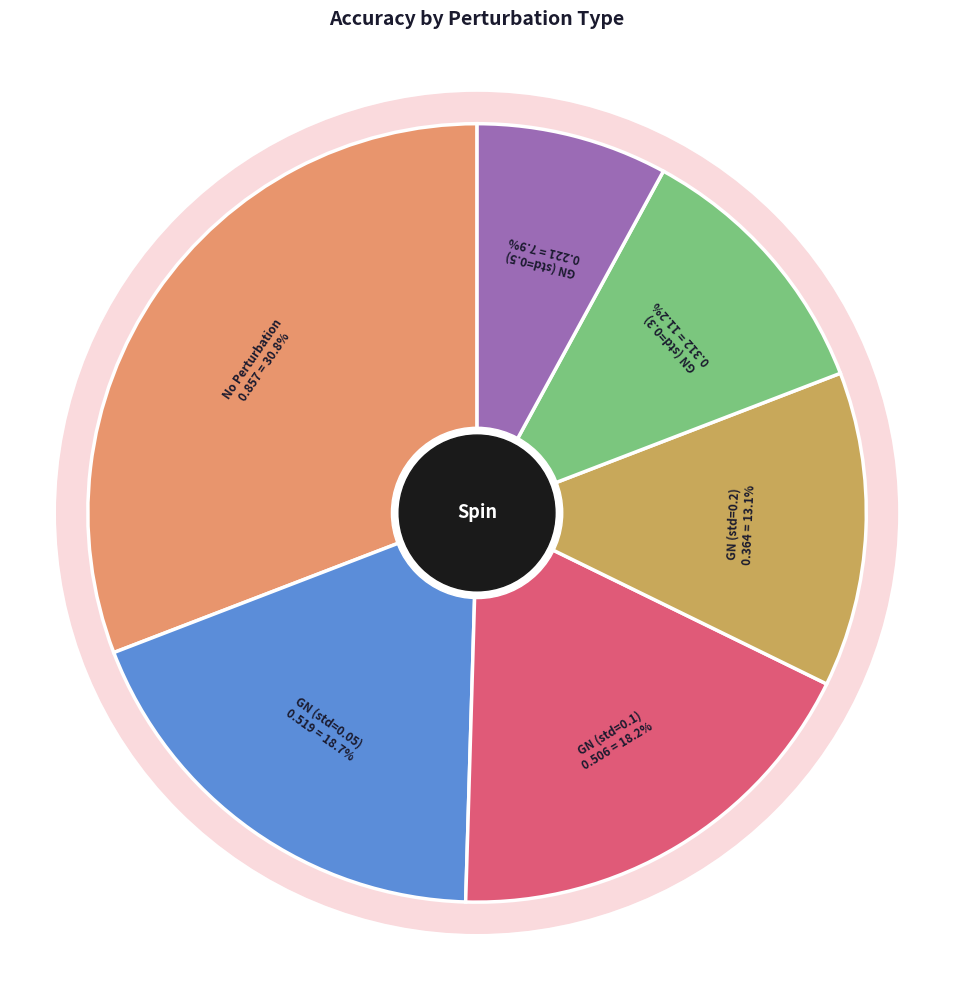

Is Gaussian Noise (std=0.1) the majority of the pie?

No